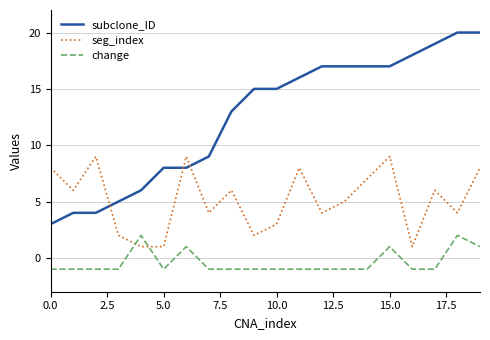

What is the maximum value for seg_index?

9